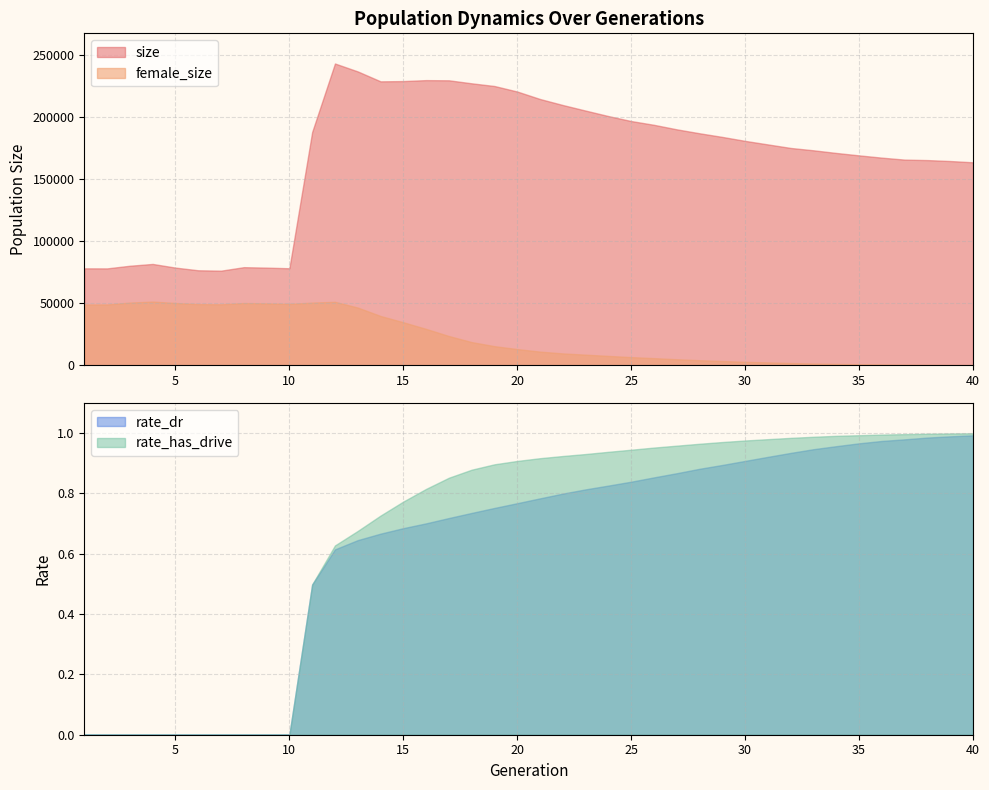

What is the greatest value displayed?

243377.0